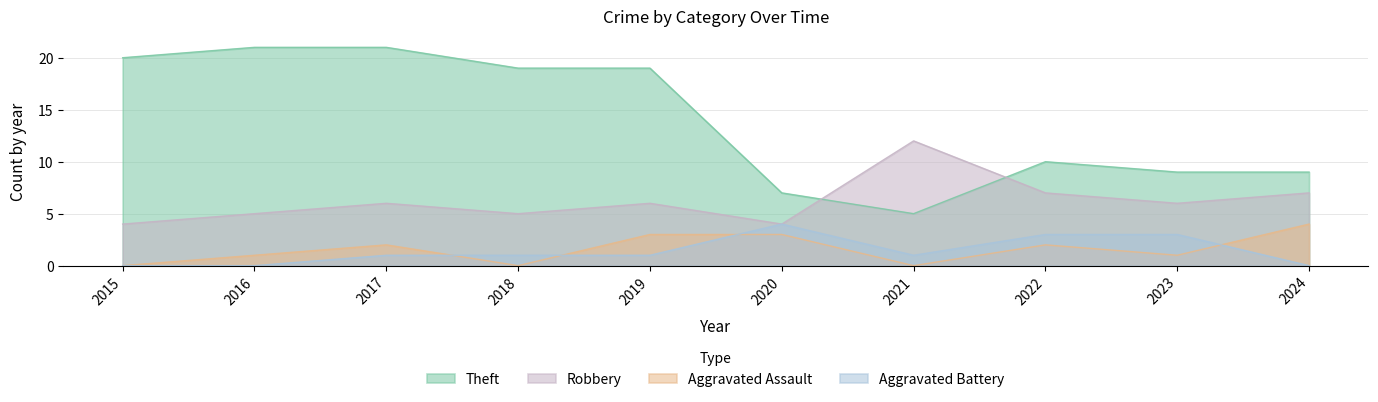

How many times do Aggravated Assault and Aggravated Battery cross each other?

4